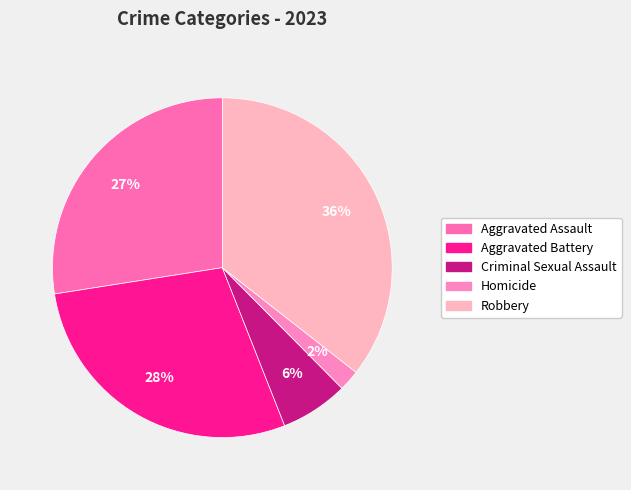

How many segments does this pie chart have?

5